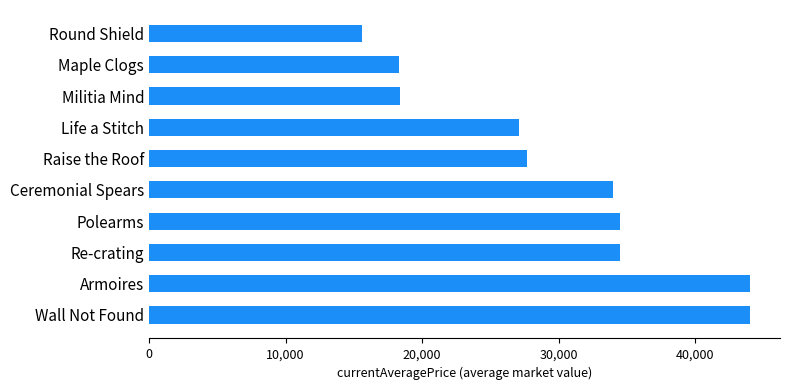

At which label is the value closest to 29817?

Raise the Roof